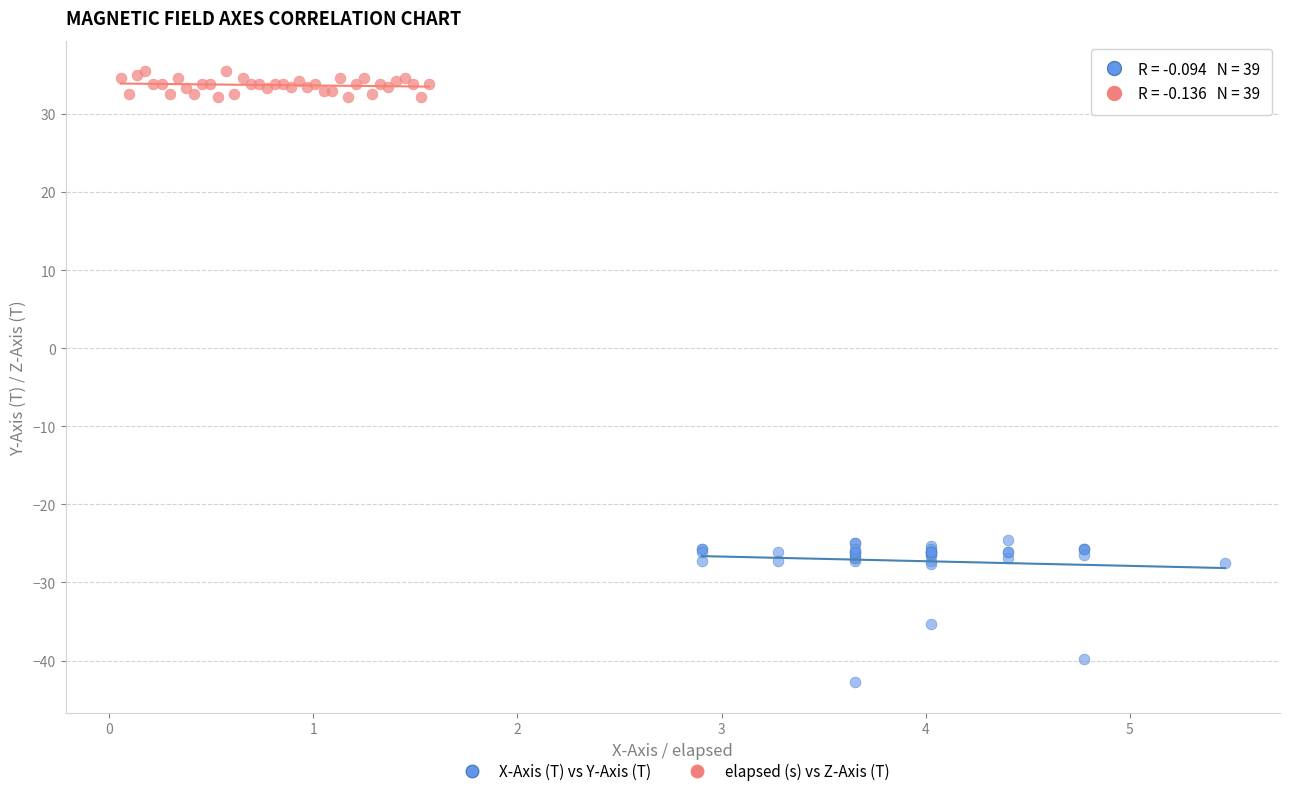

Which series contains the highest Y value?

elapsed (s) vs Z-Axis (T)